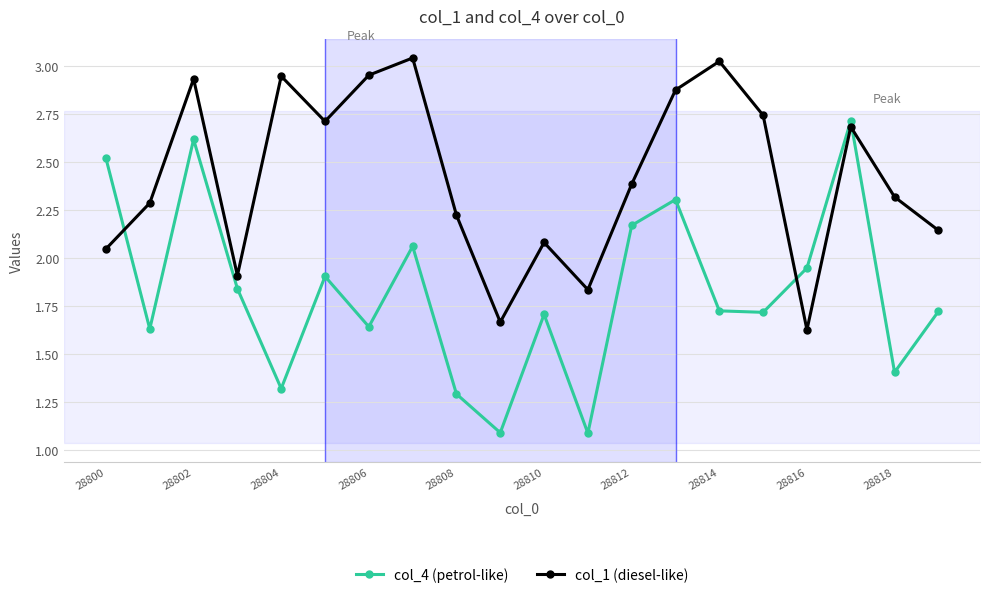

How many lines are shown in the chart?

2